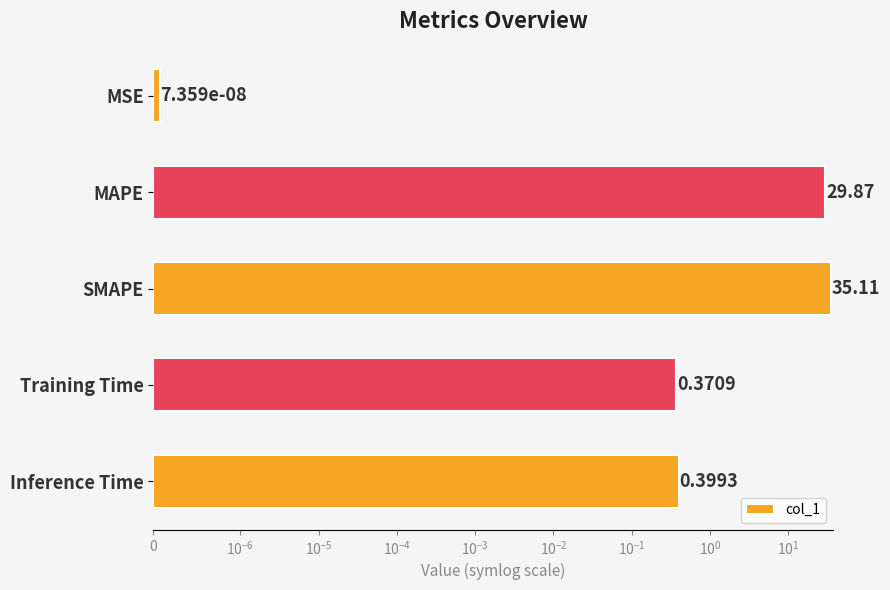

The chart shows a value of 0.0 at MSE. True or false?

True